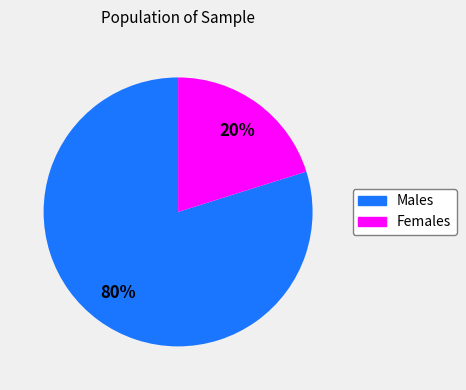

Is it true that Males is 71% of the pie?

False